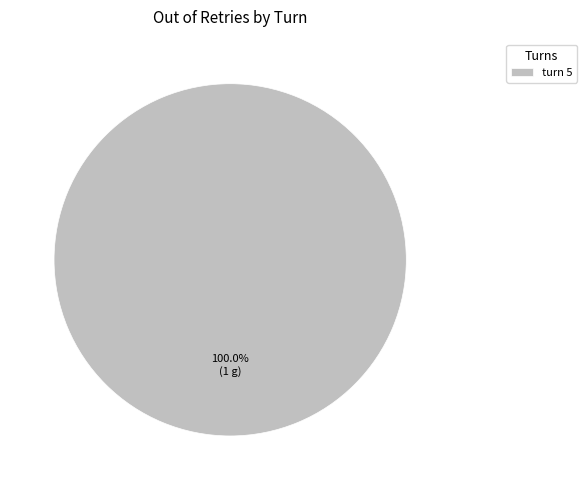

Rank the categories by value from lowest to highest.

turn 5